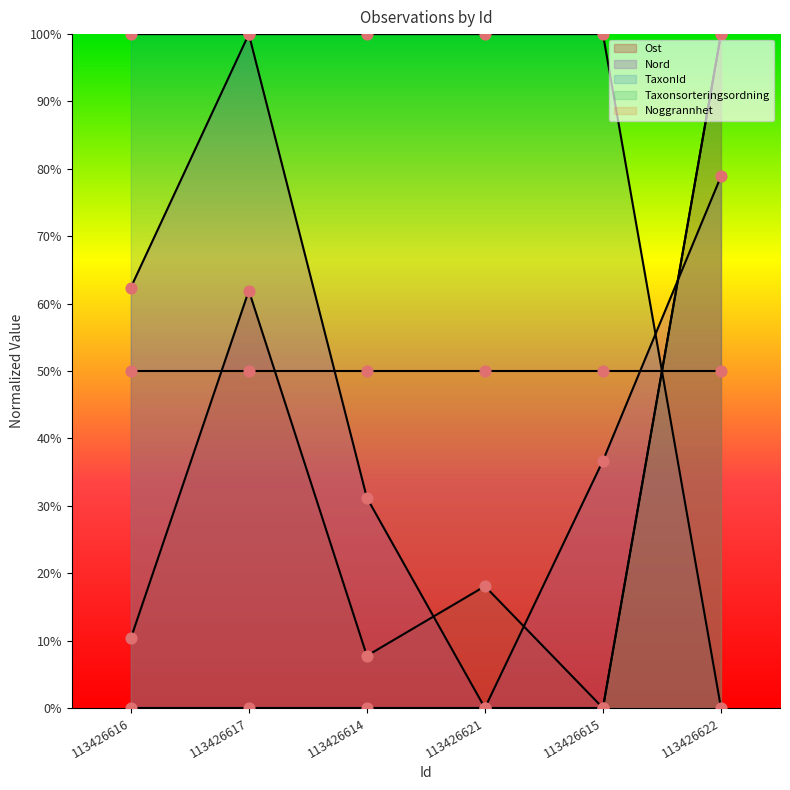

At which category is the sum across all series the highest?

113426622